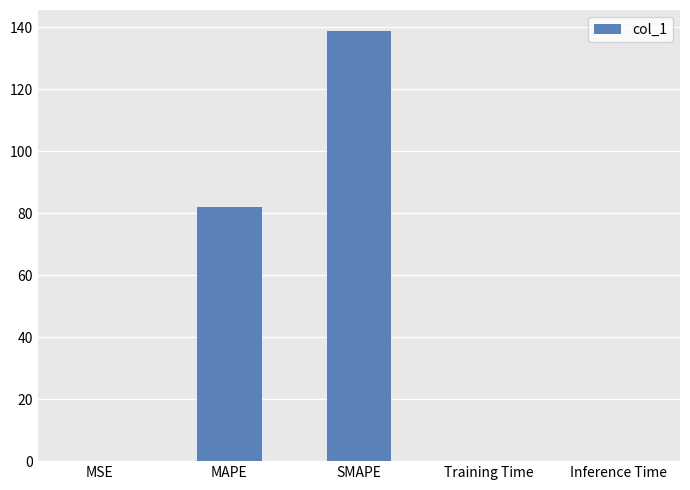

What is the sum of all values?

220.6